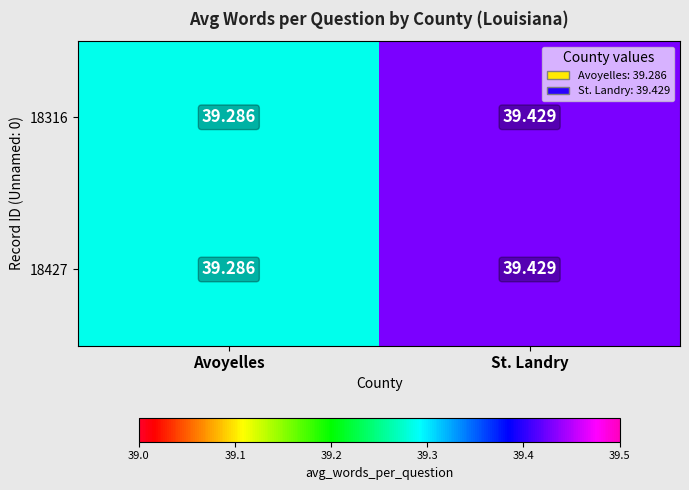

Rank the categories by 18316 value from lowest to highest.

Avoyelles, St. Landry